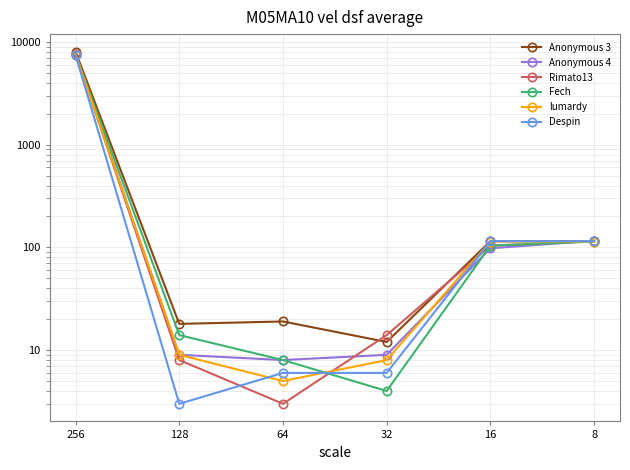

At which label does Rimato13 first exceed 104?

256